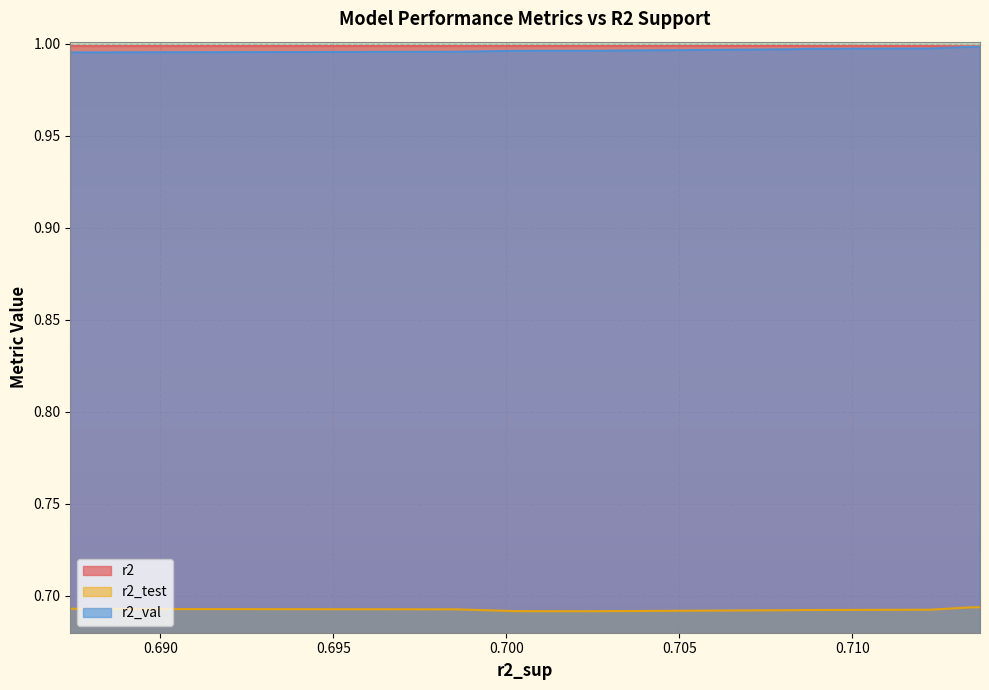

Is it true that r2 equals 0.4 at model_3_34_2?

False